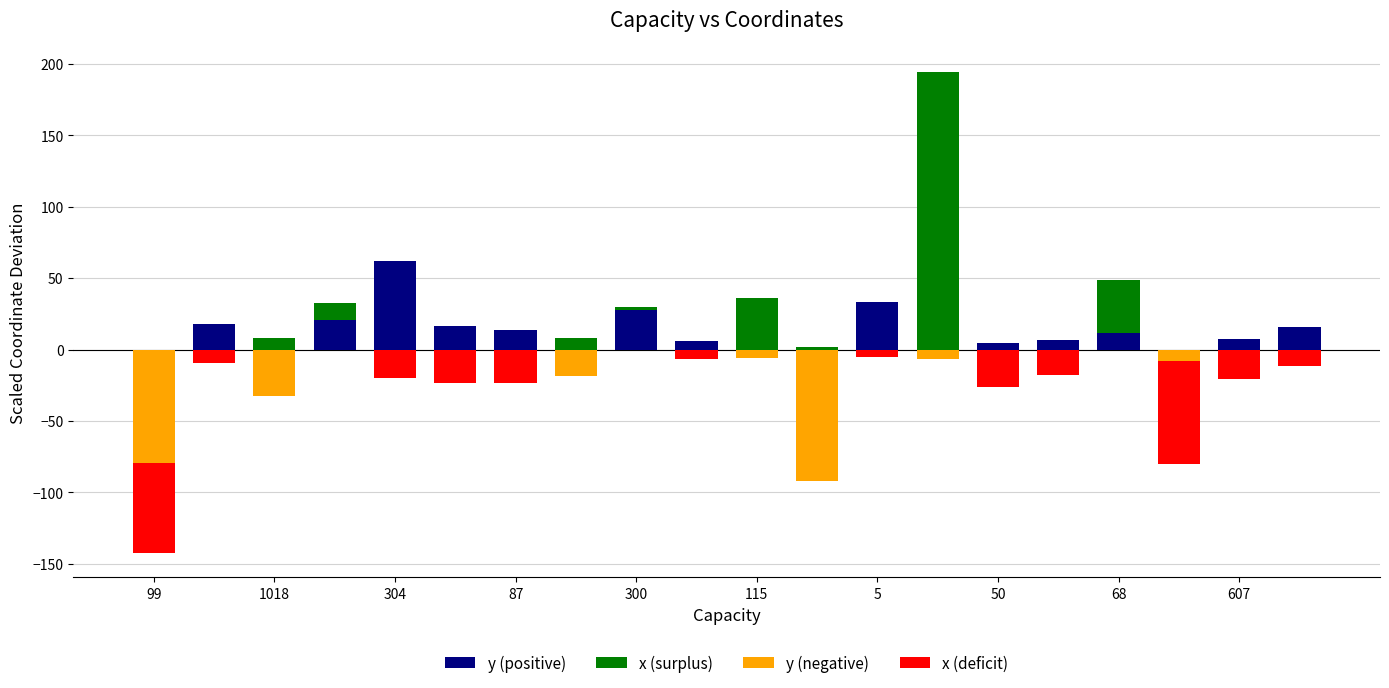

Which label corresponds to the largest value in the chart?

13